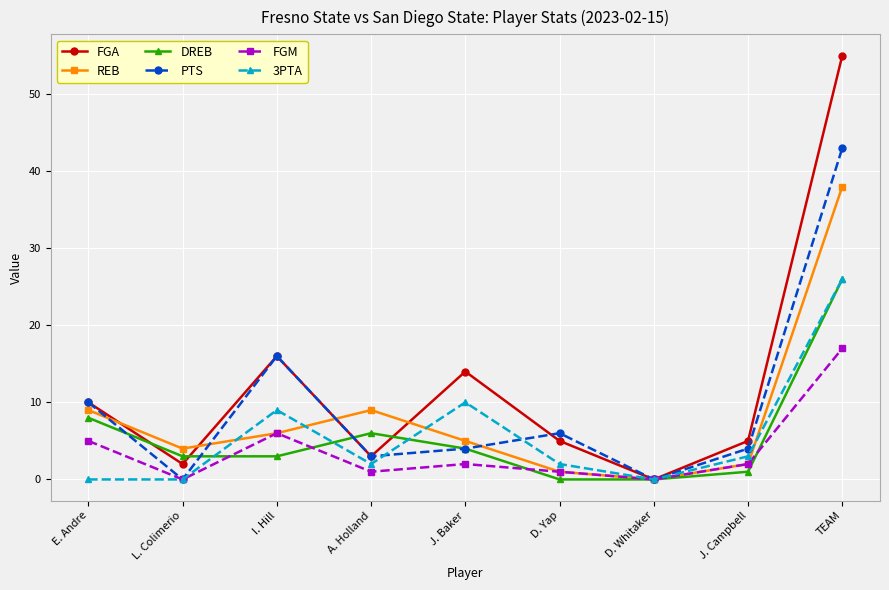

How many interior local peaks does the PTS series have?

2